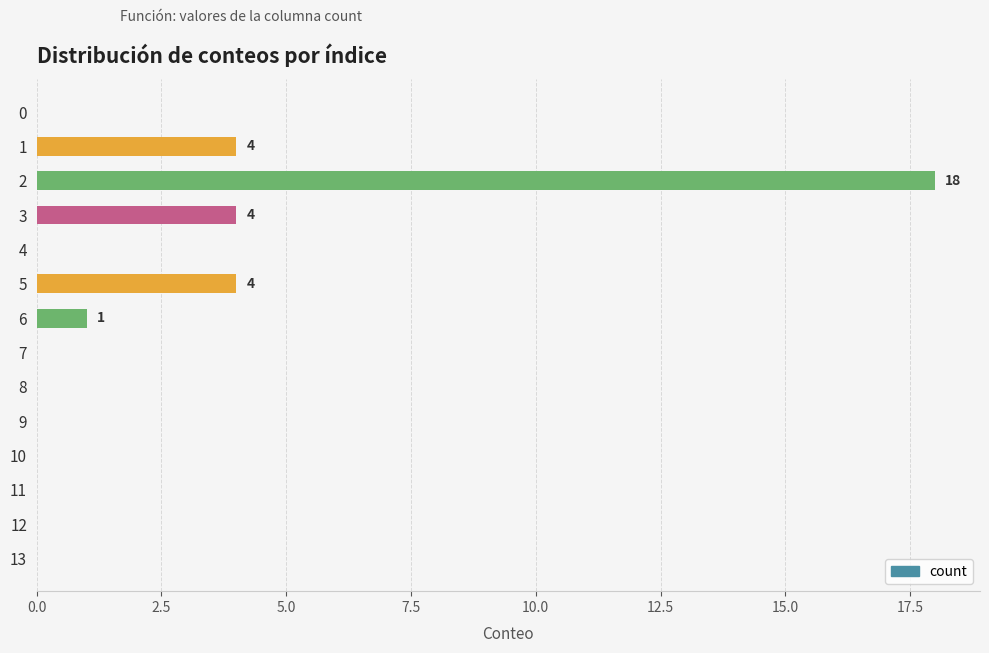

Reading top to bottom, list all the values displayed in this chart.

0=0	1=4	2=18	3=4	4=0	5=4	6=1	7=0	8=0	9=0	10=0	11=0	12=0	13=0